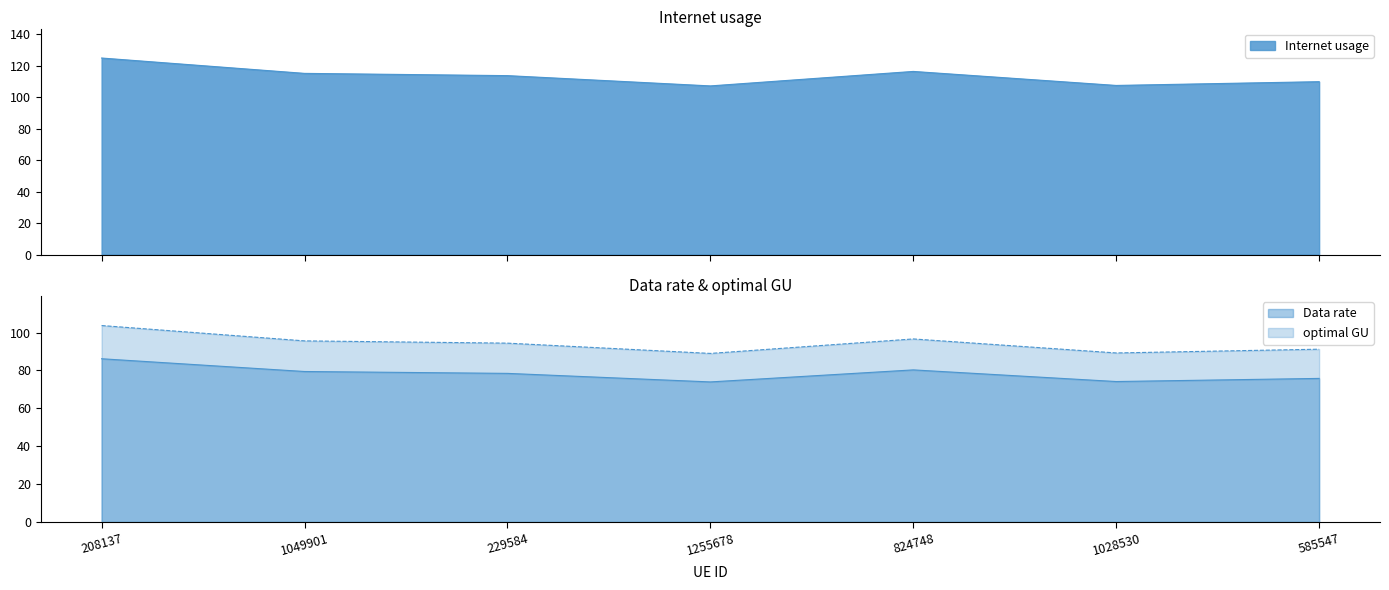

How many interior local peaks does the Internet usage series have?

1